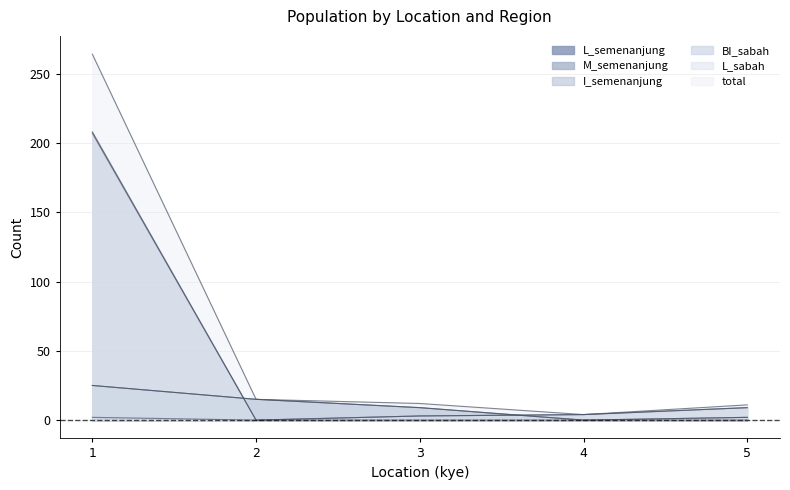

In M_semenanjung, how many points are lower than both neighbors (excluding endpoints)?

1